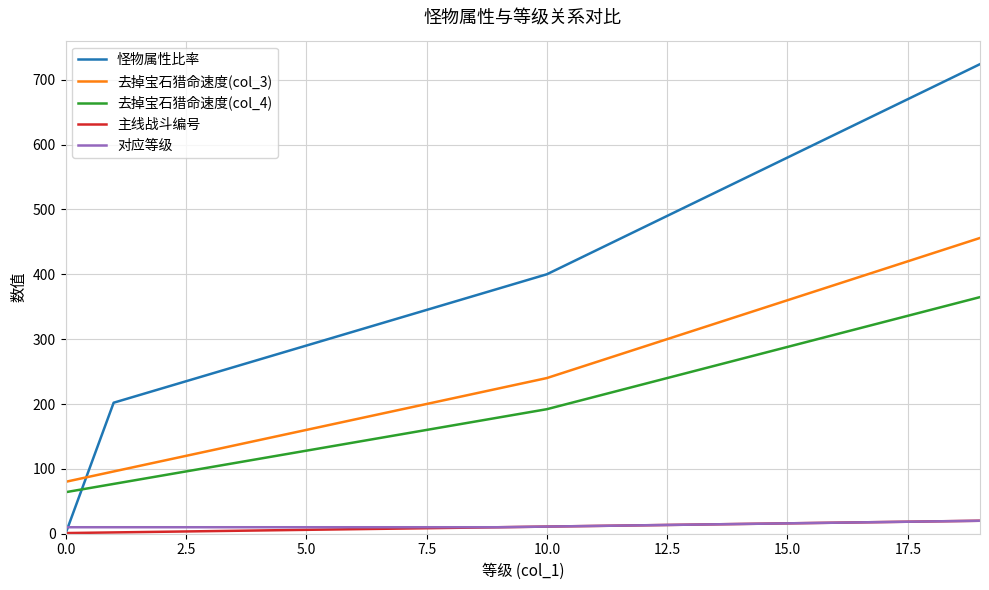

Which series has the widest spread of values?

怪物属性比率